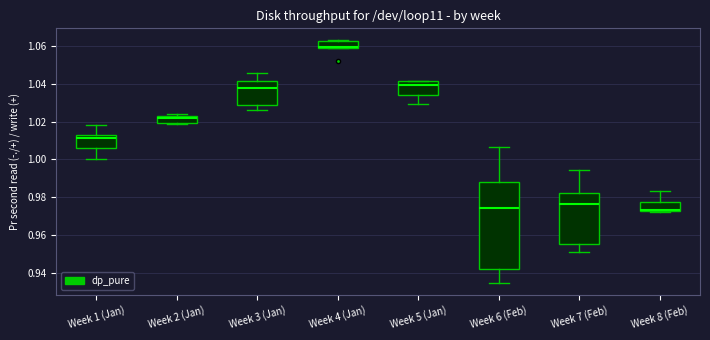

Comparing the boxes themselves (not the whiskers), which one is the tallest?

Week 6 (Feb)